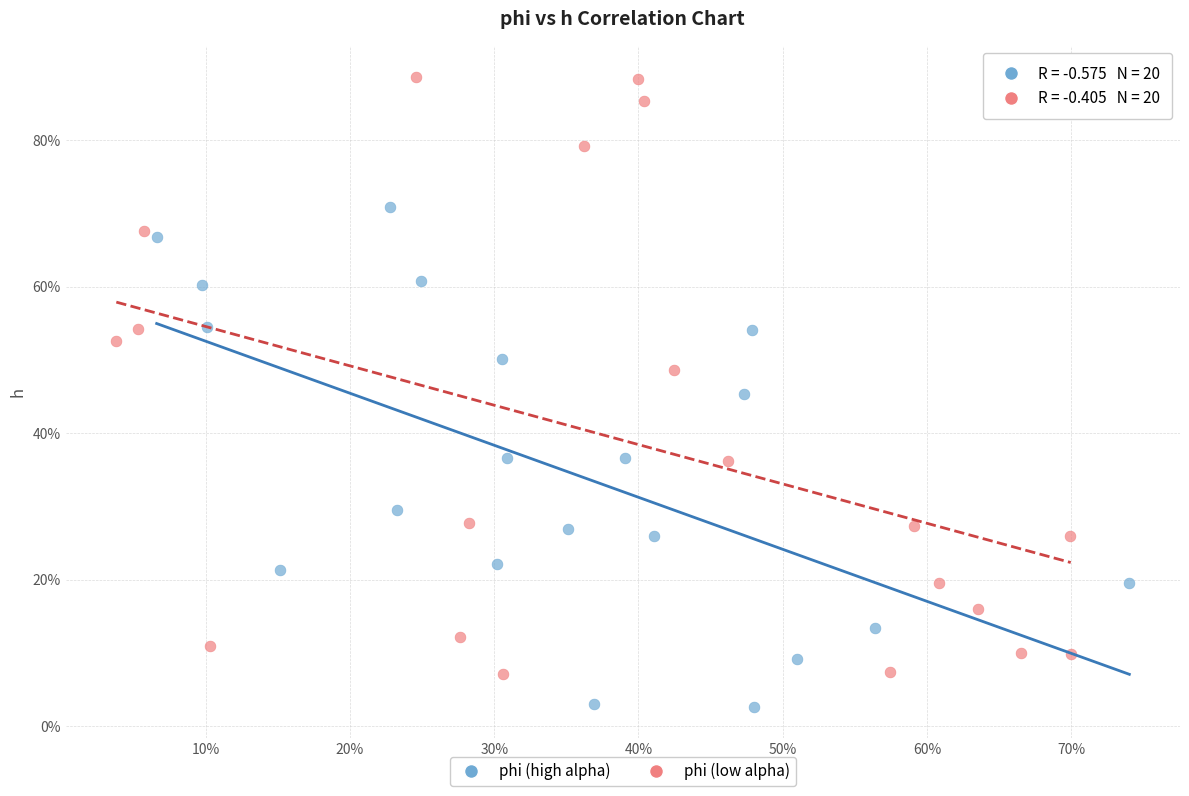

What are all the series names shown in the legend?

phi (high alpha), phi (low alpha)